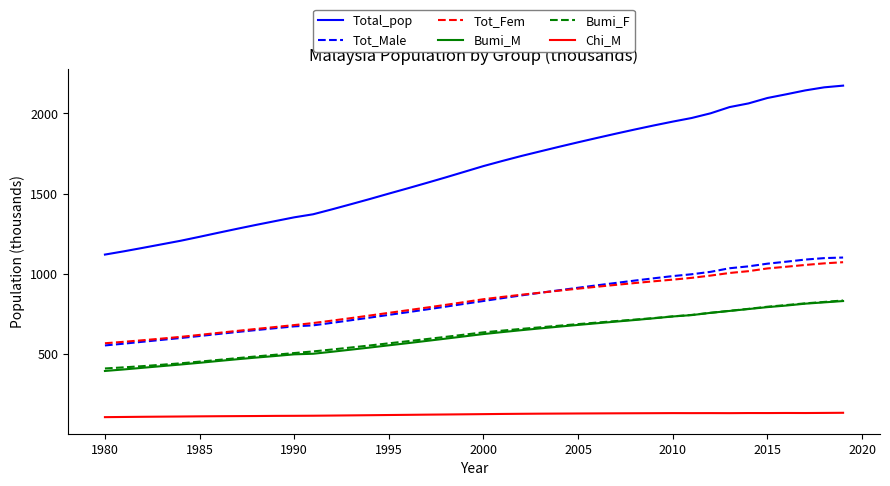

Is this an area chart (filled region under the line)?

No